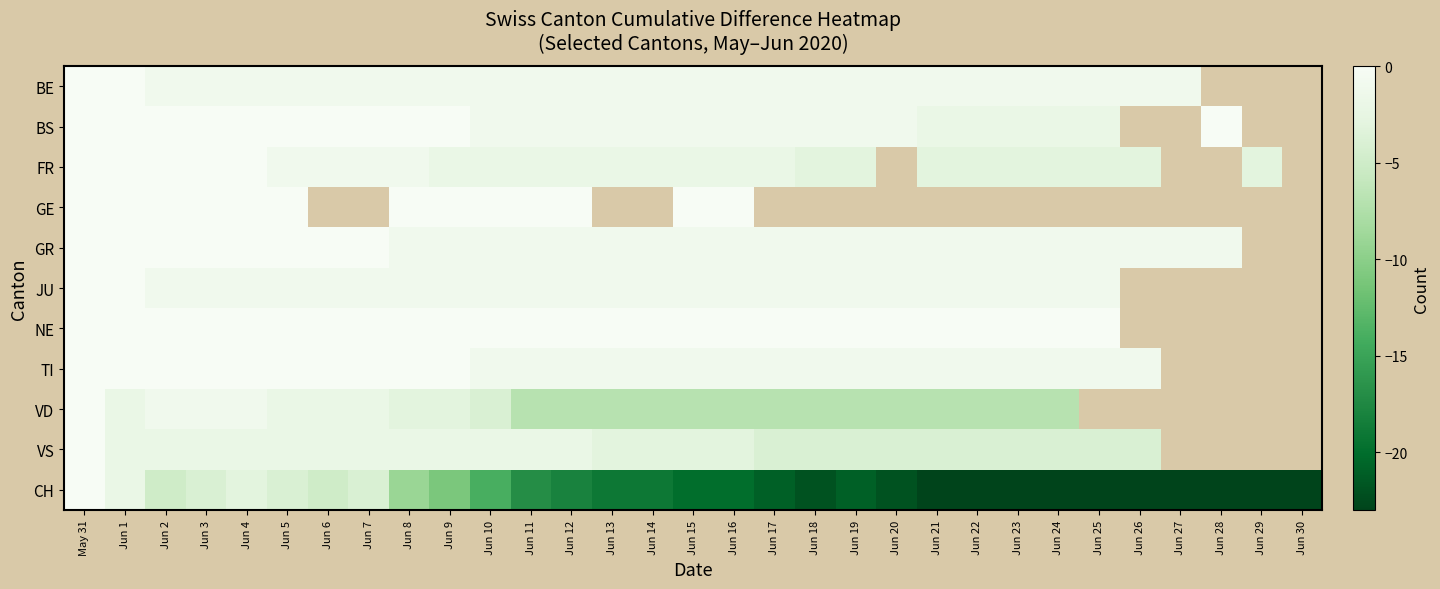

What is the difference between the maximum and minimum values in the BE series?

1.0